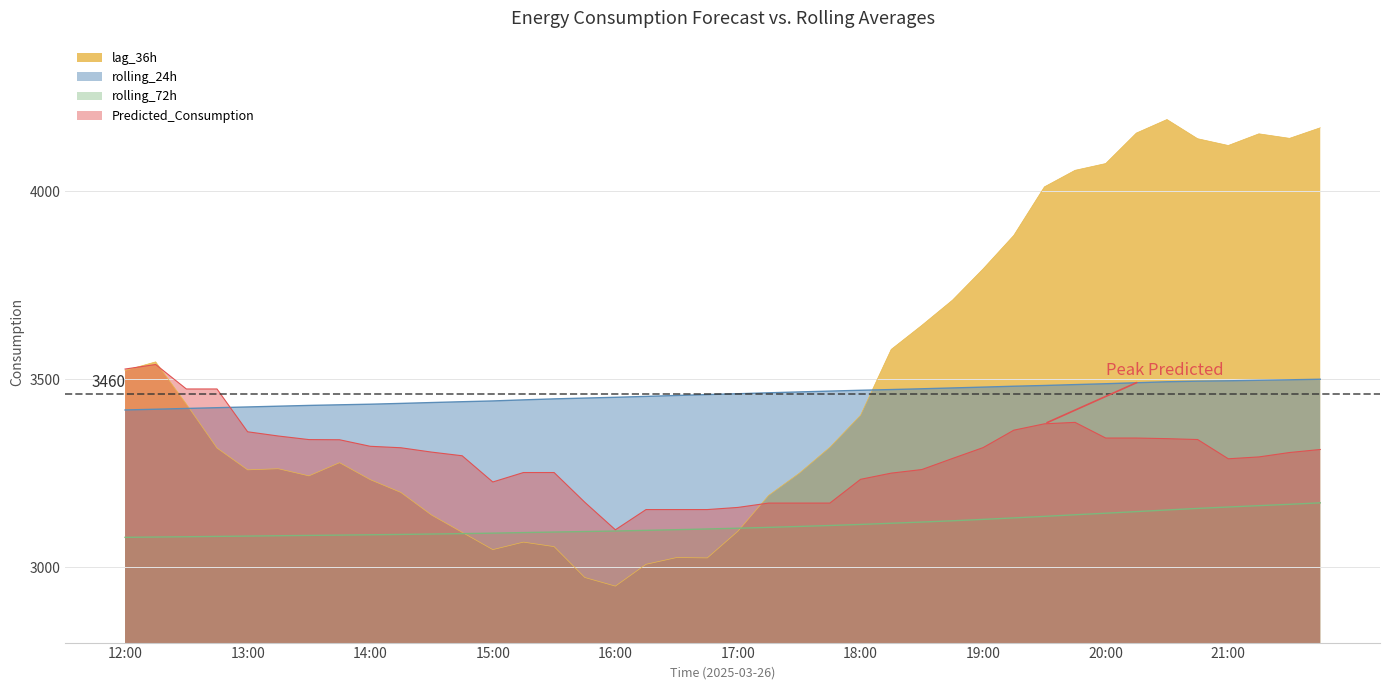

Rank the series at 18:15 from highest to lowest value.

lag_36h, rolling_24h, Predicted_Consumption, rolling_72h